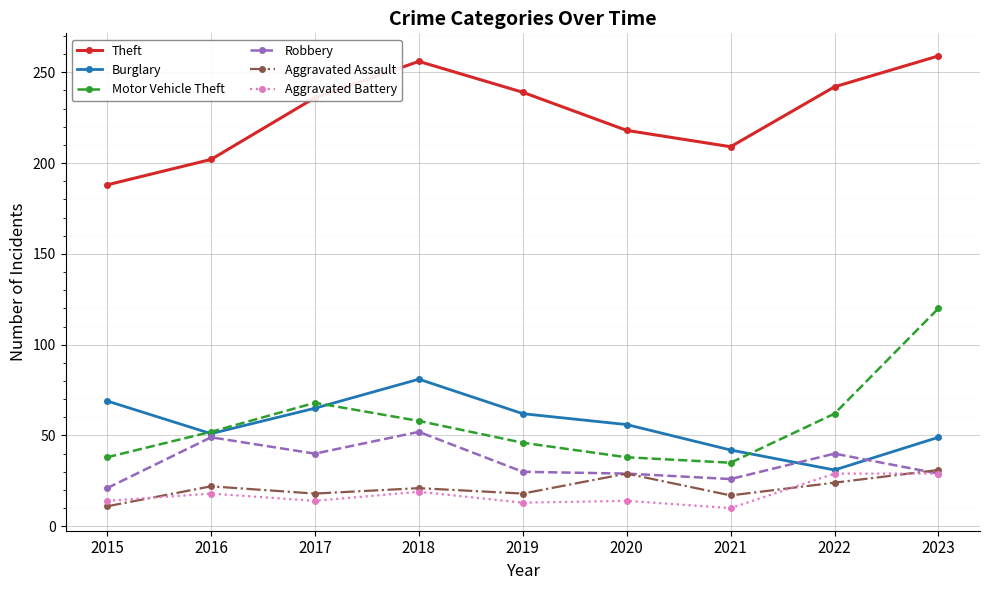

What is the greatest value displayed?

259